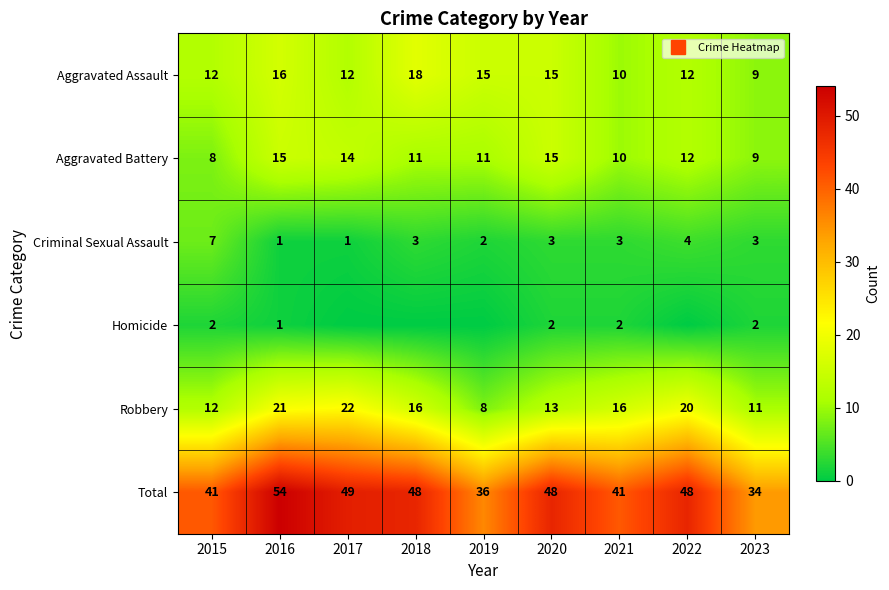

What is the average value of the Aggravated Assault series?

13